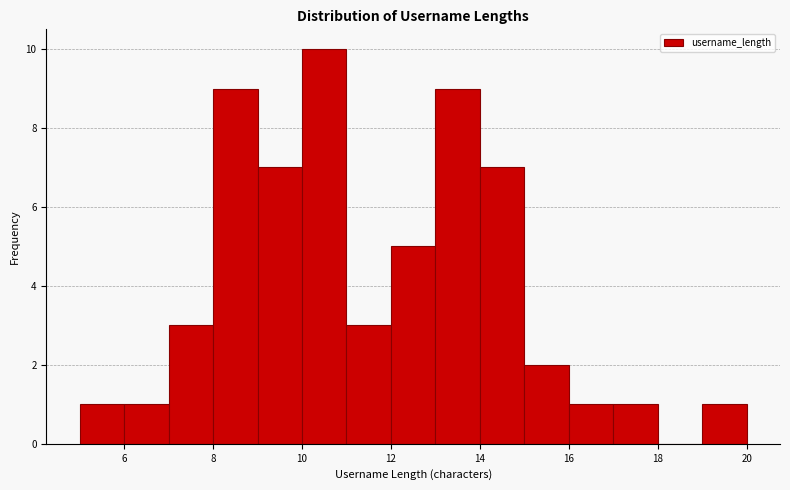

Reading left to right, transcribe this chart: for each bar, give the range it covers on the x-axis and its height. The values are not printed on the chart, so give them approximately, as read against the axis.

5 to 6: 1
6 to 7: 1
7 to 8: 3
8 to 9: 9
9 to 10: 7
10 to 11: 10
11 to 12: 3
12 to 13: 5
13 to 14: 9
14 to 15: 7
15 to 16: 2
16 to 17: 1
17 to 18: 1
18 to 19: 0
19 to 20: 1